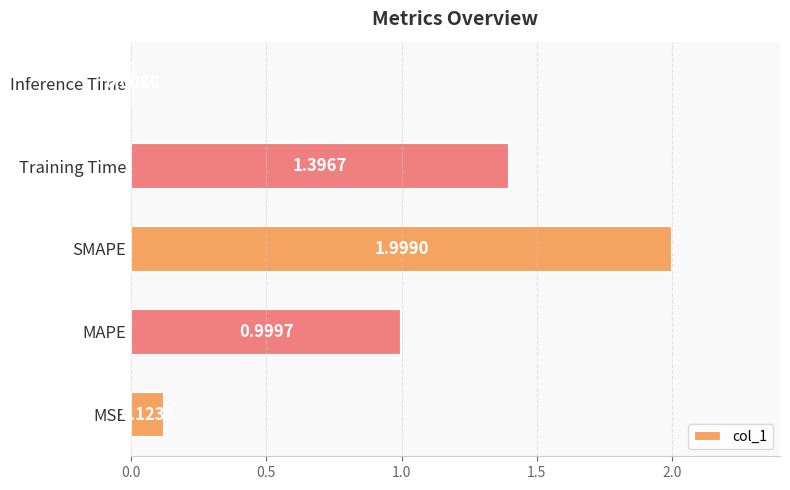

Where is the data nearest to the value 1?

MAPE